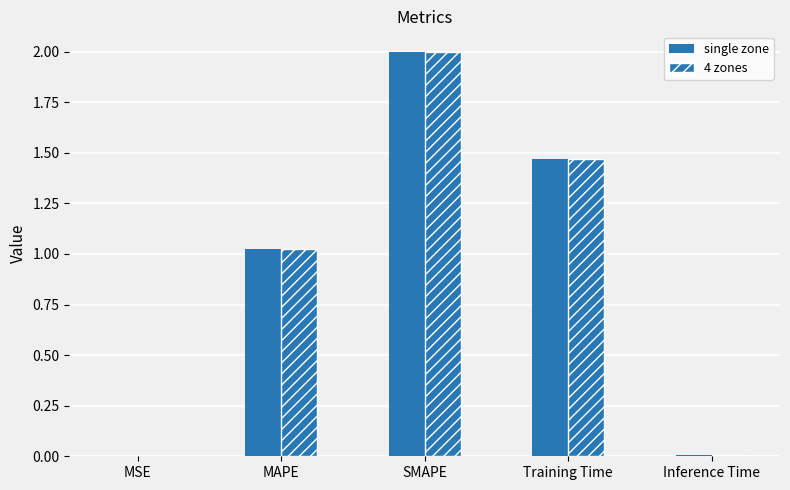

What position from the right is SMAPE?

3